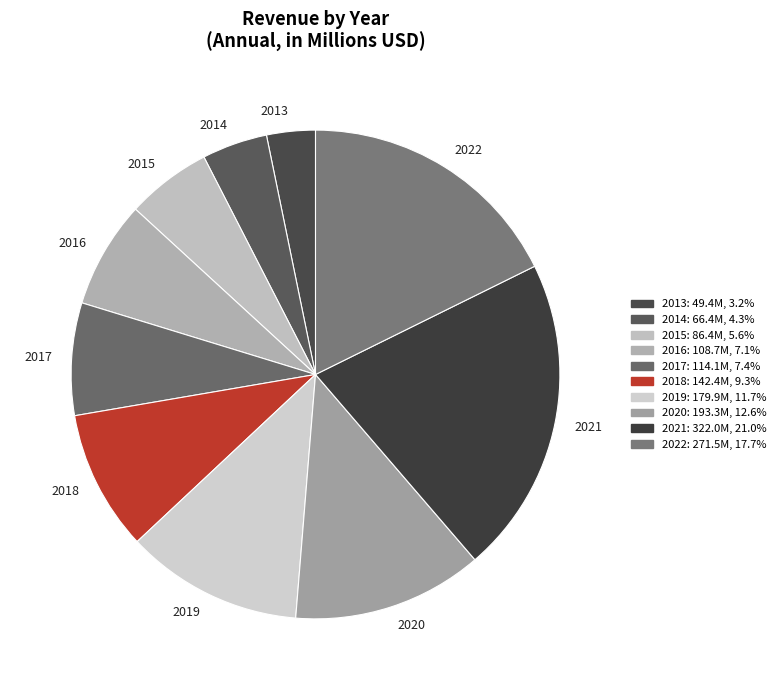

What is the largest slice in the pie chart?

2021